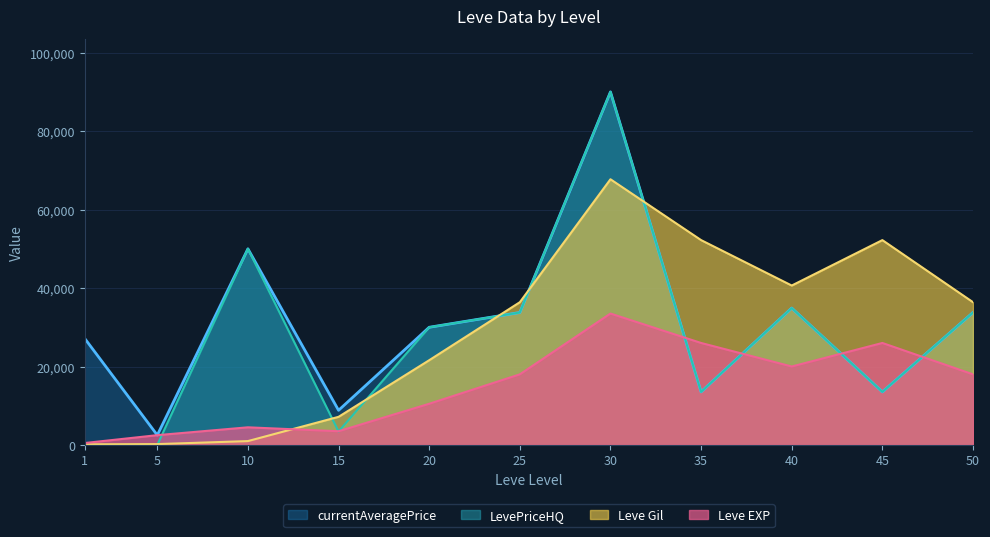

What is the minimum value for Leve Gil?

160